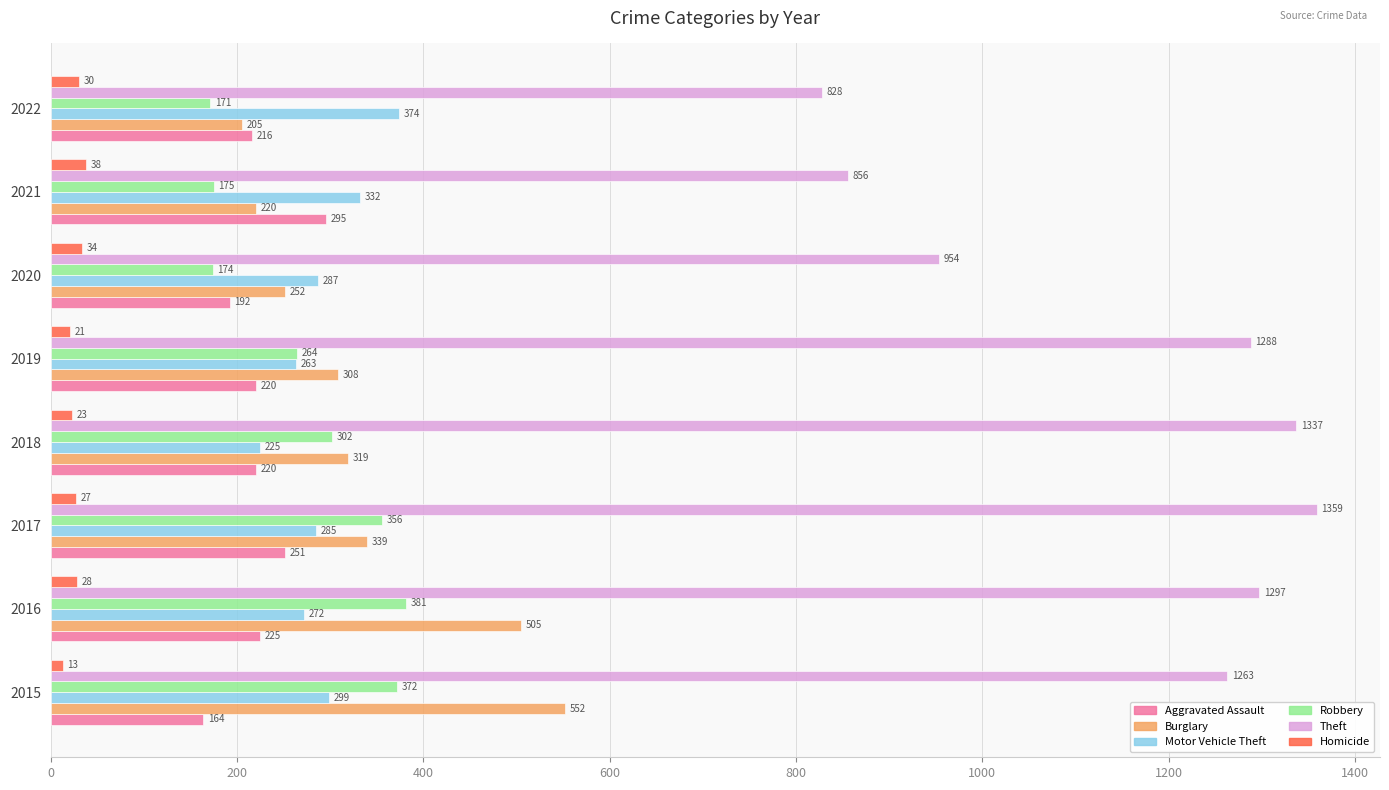

What is the minimum value for Motor Vehicle Theft?

225